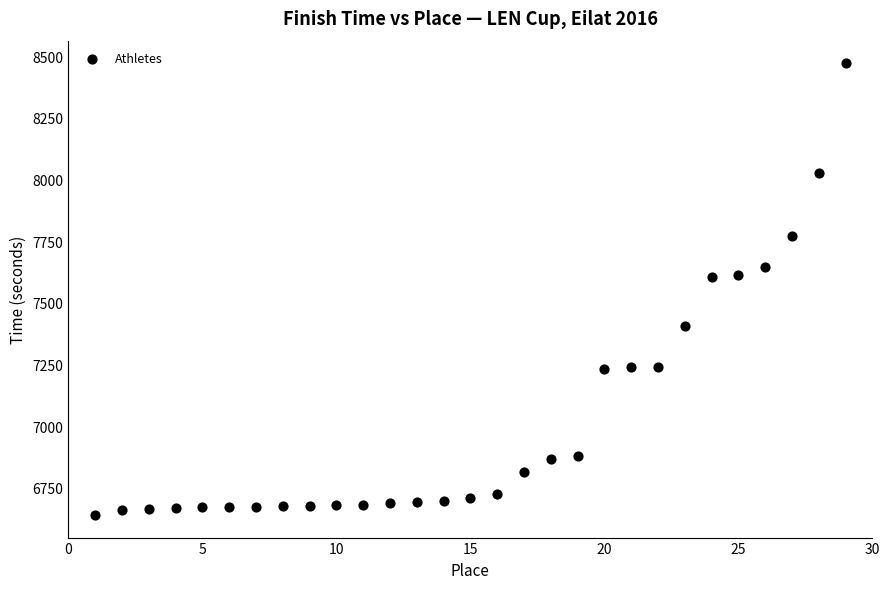

What is the range of Y values (max minus min)?

1833.0